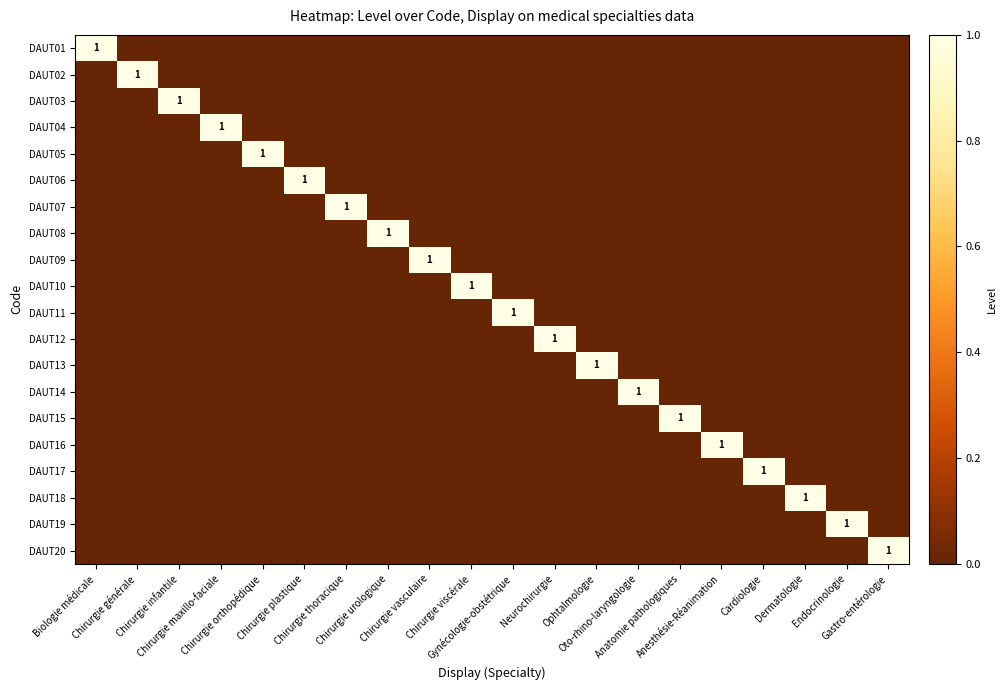

True or false: DAUT18 has a value of 0 at Gastro-entérologie.

True